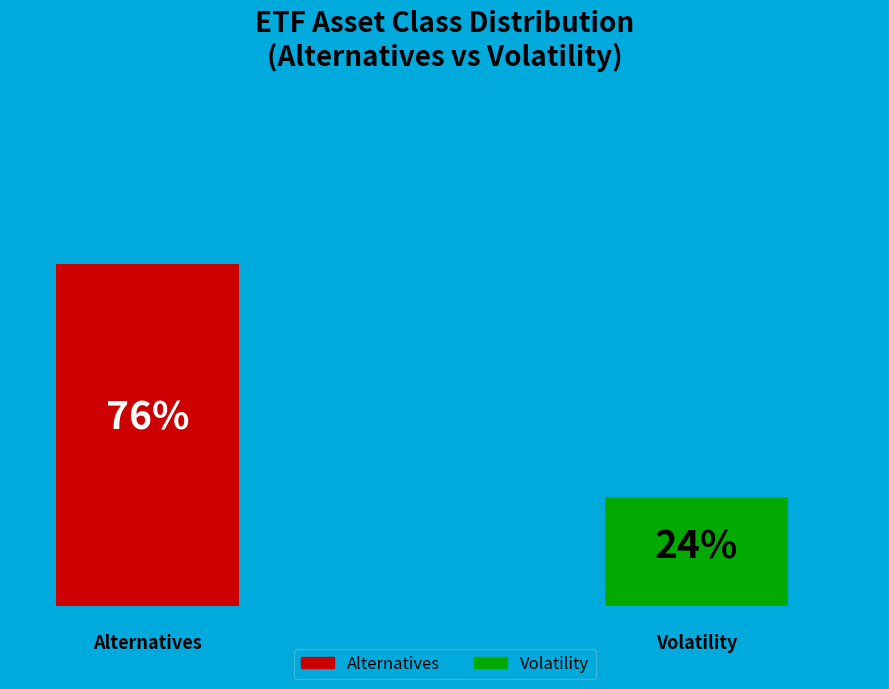

Is Alternatives the majority of the pie?

Yes